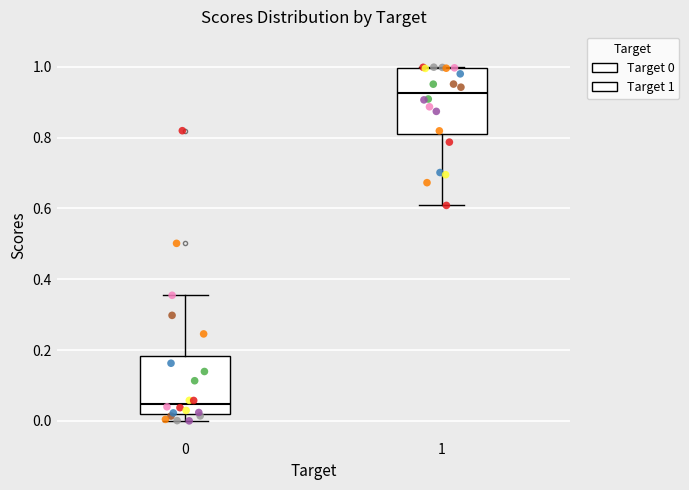

Comparing the boxes themselves (not the whiskers), which one is the tallest?

1